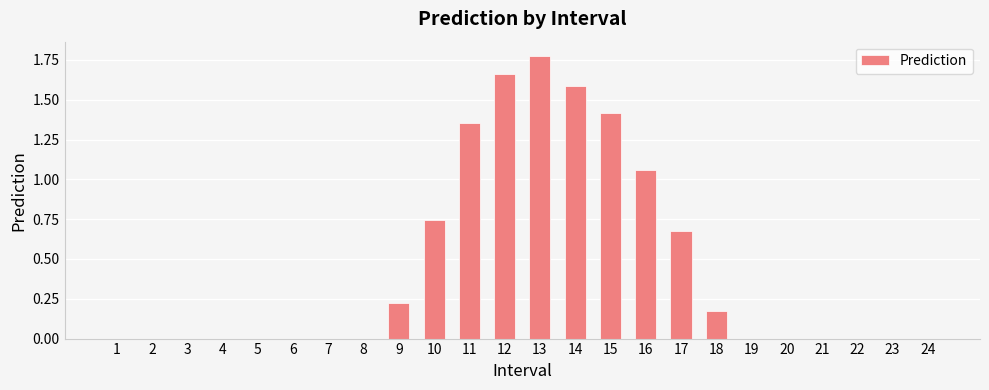

Between 15 and 13, which is larger?

13